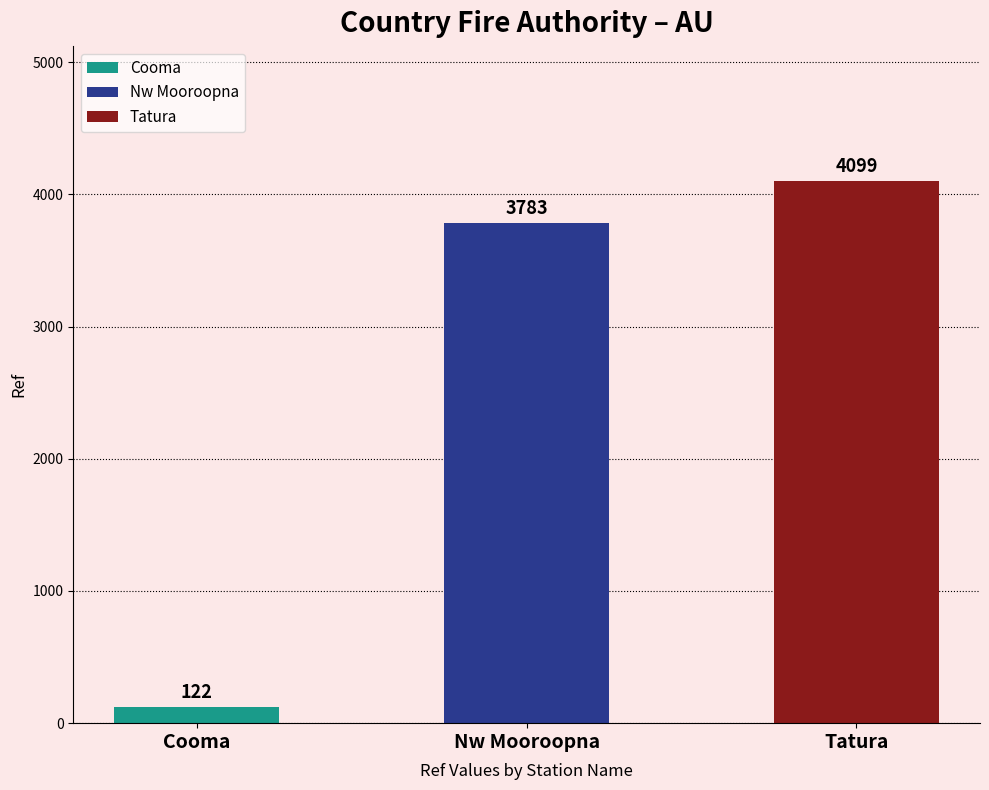

What is the change in value from Nw Mooroopna to Tatura?

+316